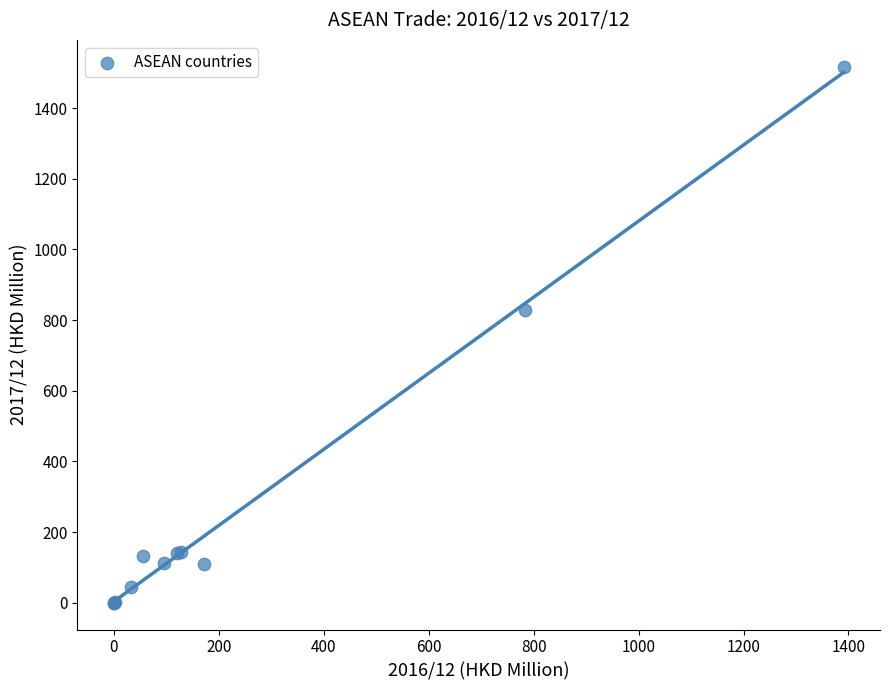

What Y value in the scatter plot is closest to 758?

829.1